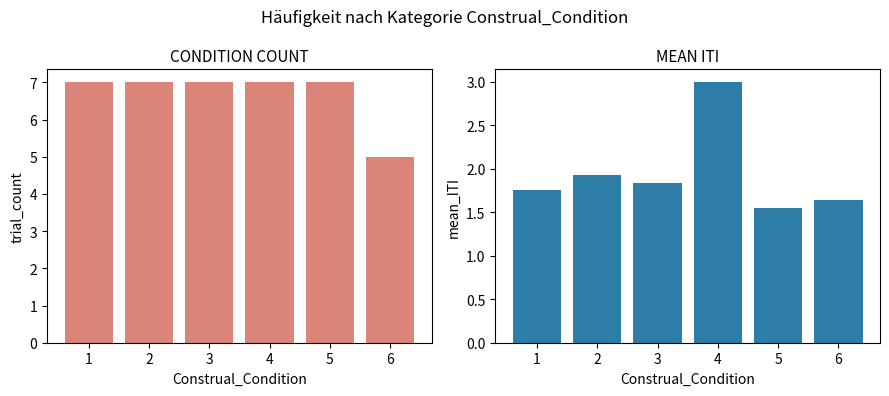

What are all the series names shown in the legend?

count, mean_ITI